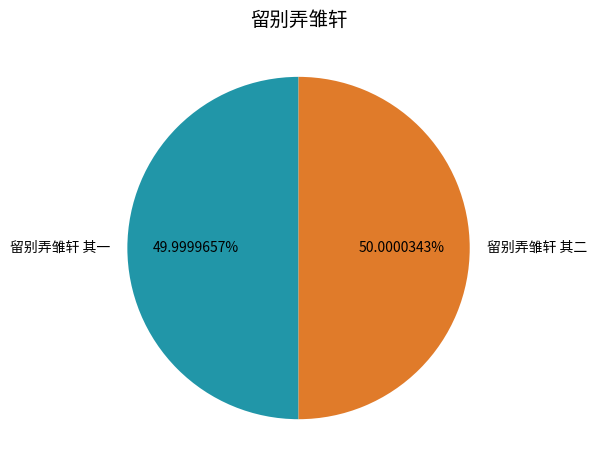

How many slices are in this pie chart?

2